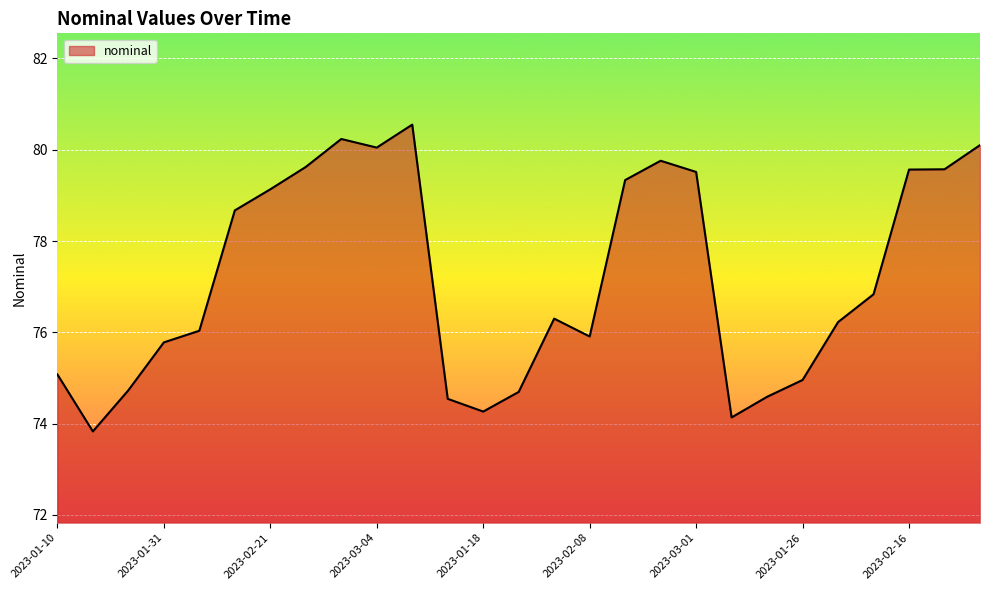

What is the difference between the maximum and minimum values?

6.7